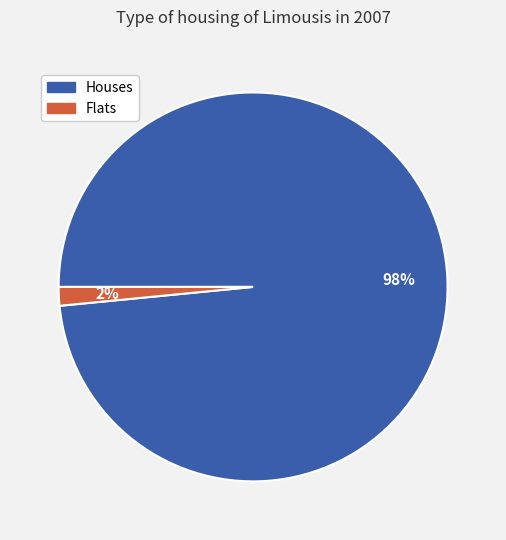

Is there any slice that represents more than half of the pie?

Yes